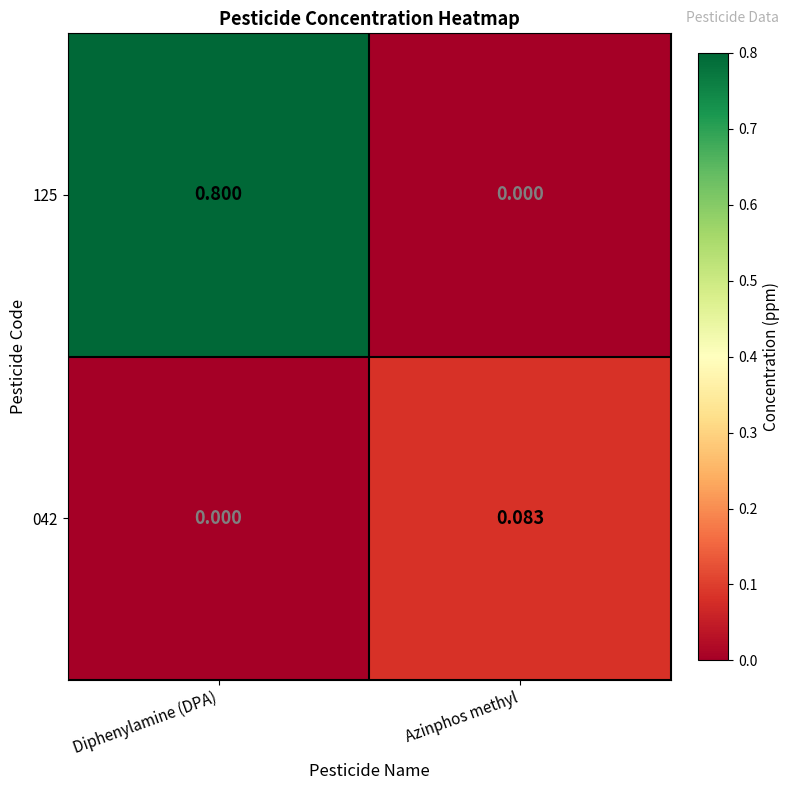

Which series changed the most between Diphenylamine (DPA) and Azinphos methyl?

125